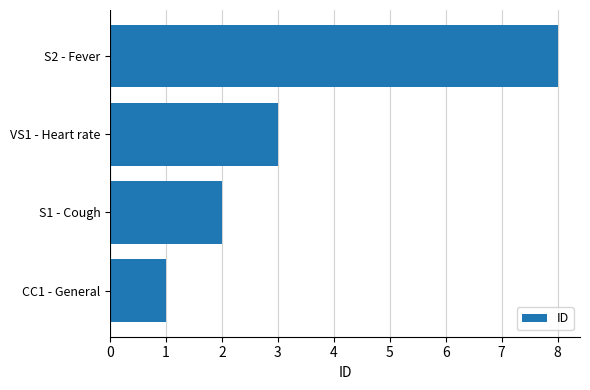

List the labels in order of value, smallest first.

CC1 - General, S1 - Cough, VS1 - Heart rate, S2 - Fever